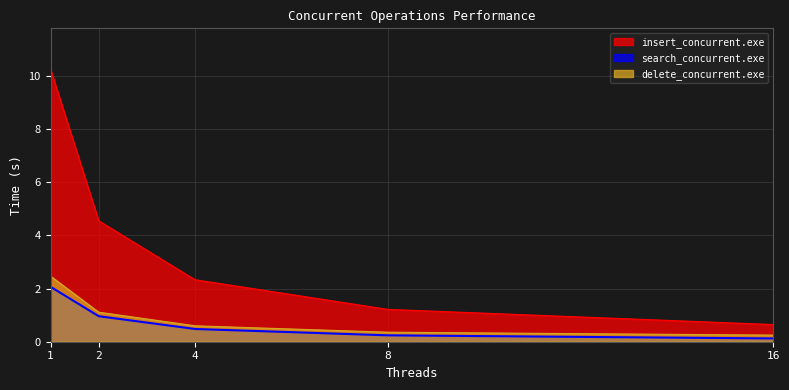

Is the value of insert_concurrent.exe at 4 greater than the value of search_concurrent.exe at 1?

Yes